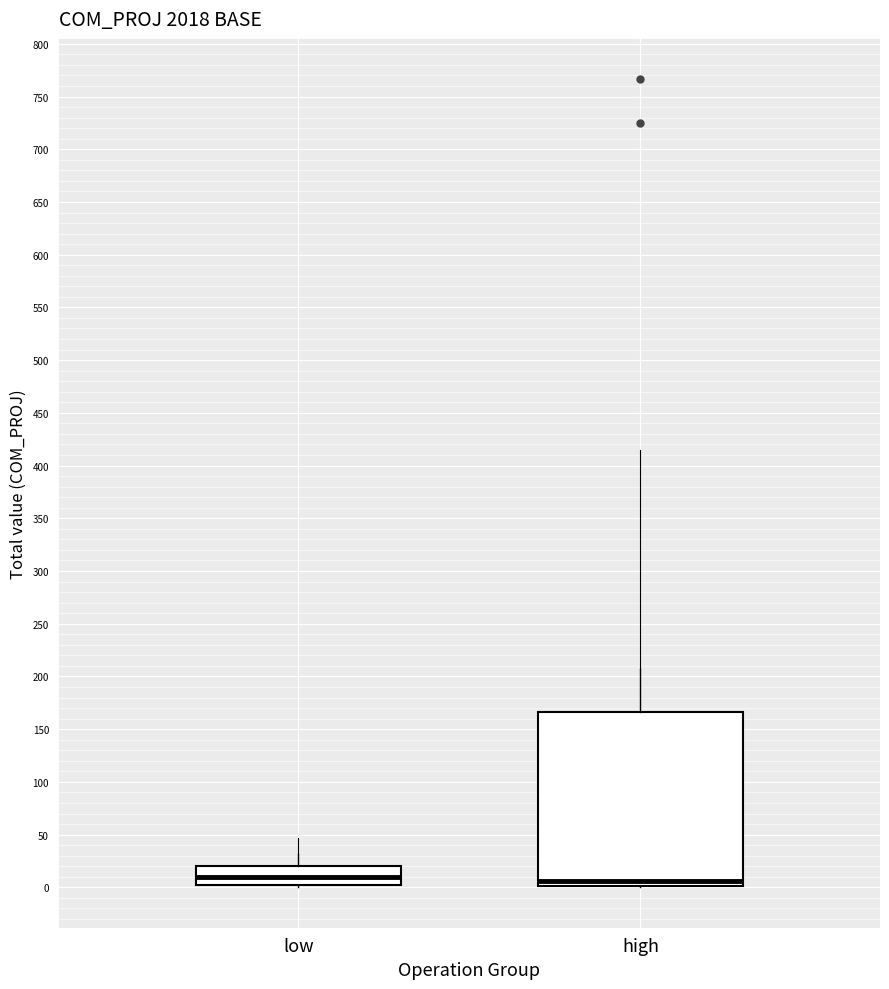

Reading left to right, read every box against the y-axis: the position of its median line, the range the box covers, and the ends of its whiskers. The values are not printed on the chart, so give them approximately, as read against the axis.

low: median 10, box 0 to 20, whiskers 0 (just below the box's lower edge) to 30
high: median 5, box 0 to 165, whiskers 0 to 205